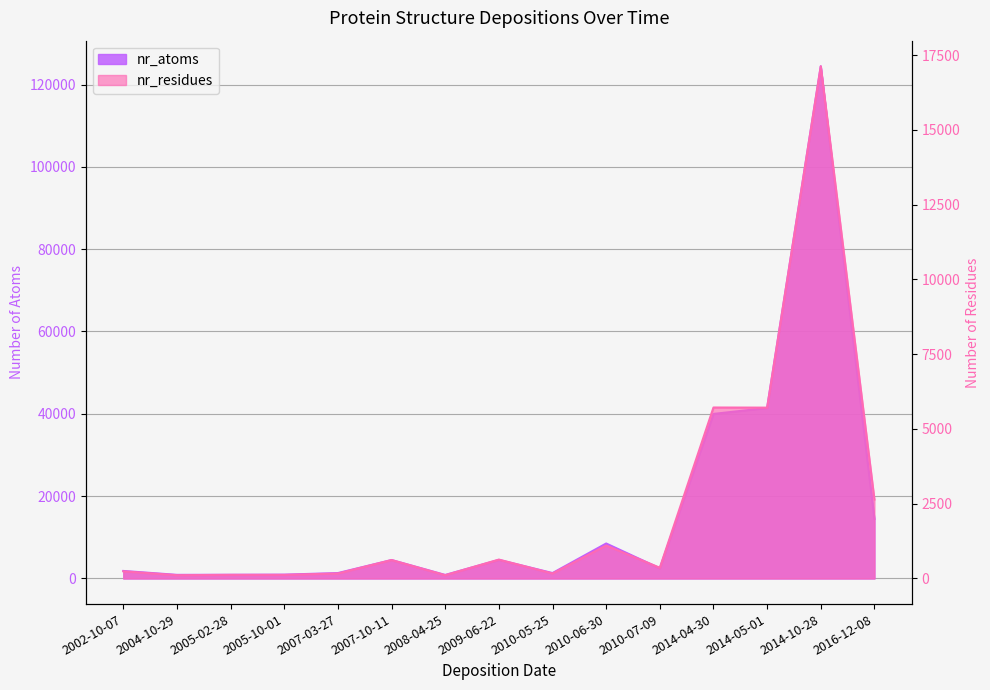

Is it true that nr_atoms equals 1630 at 2005-10-01?

False